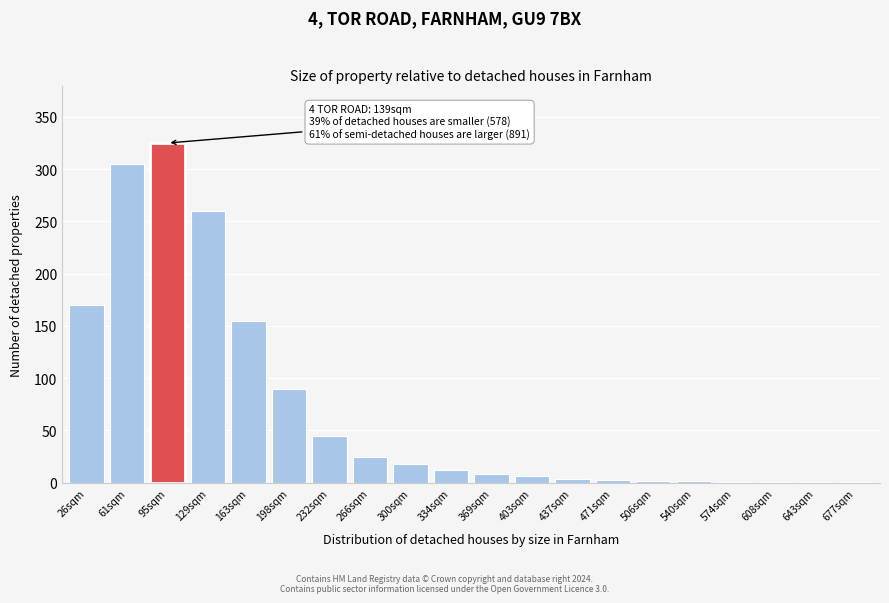

Is it true that the value at 26sqm is 170?

True